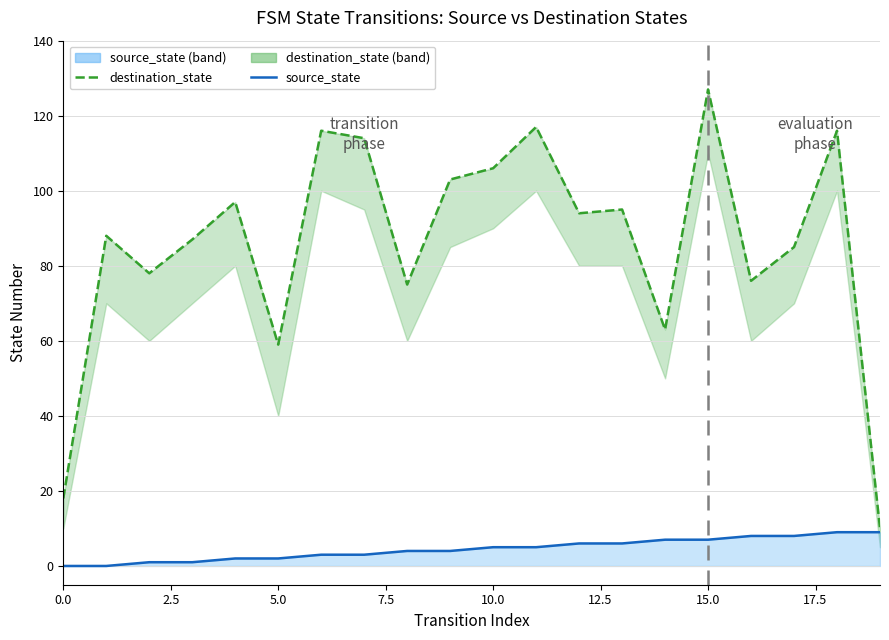

True or false: source_state line has a value of 5 at 10.

True